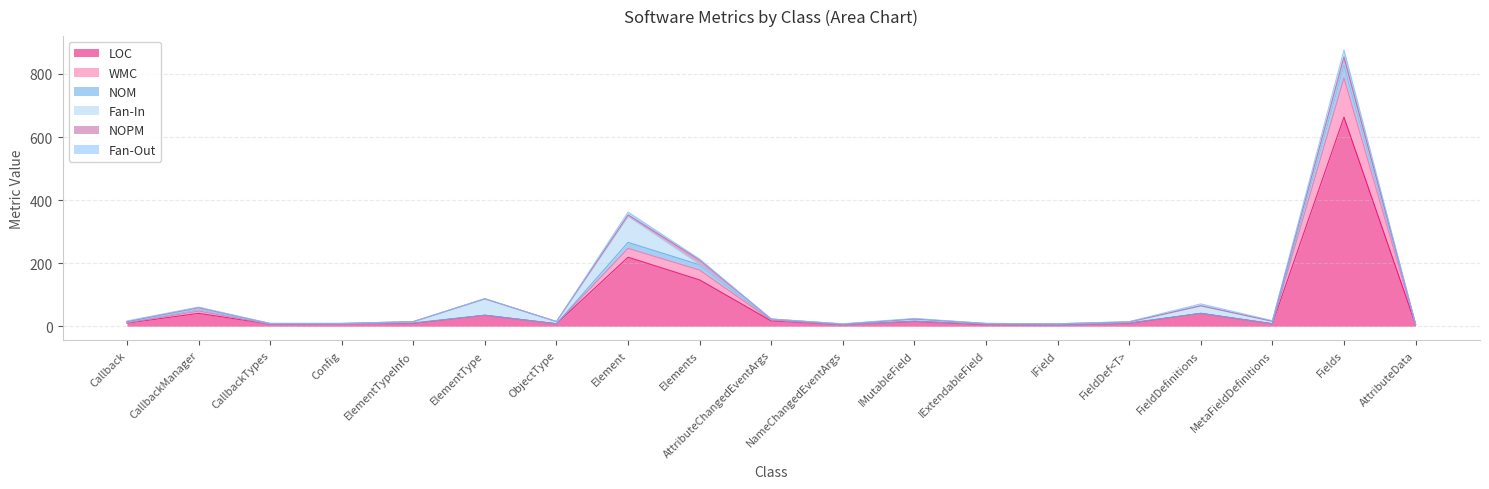

What is the spread (max minus min) of values at CallbackManager?

18